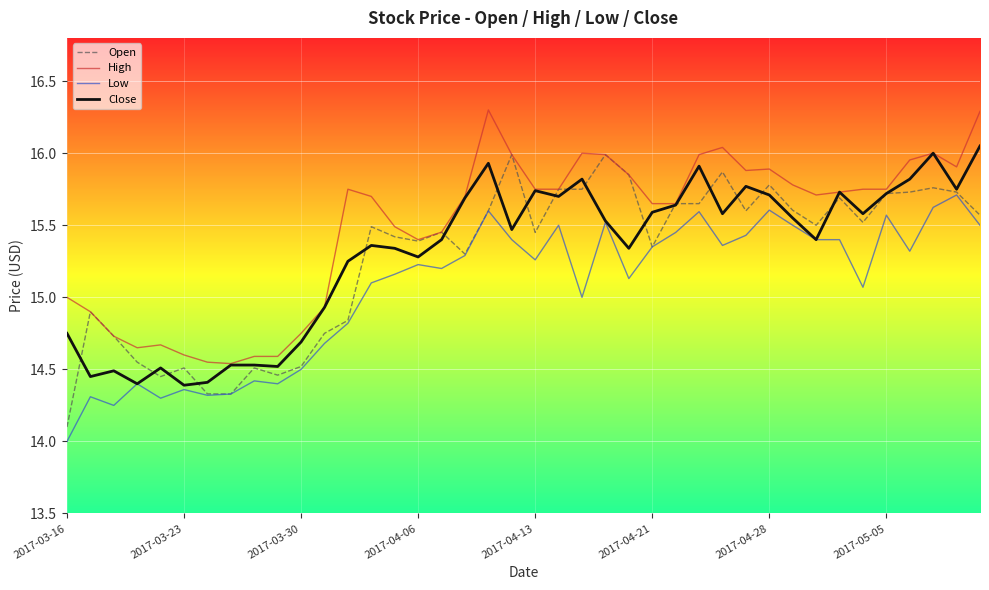

Rank the series by their maximum value, from lowest to highest.

Low, Open, Close, High